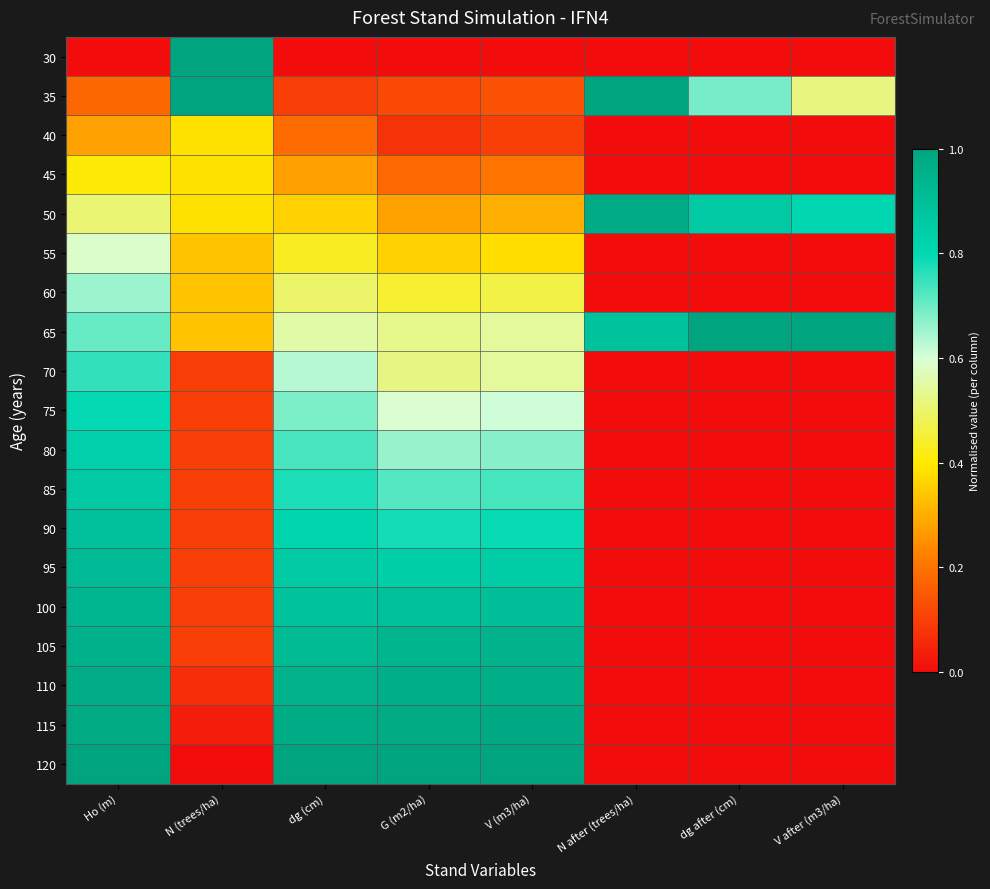

Reading left to right, extract all data points from this chart.

30: Ho (m)=0.0	N (trees/ha)=1.0	dg (cm)=0.0	G (m2/ha)=0.0	V (m3/ha)=0.0	N after (trees/ha)=0.0	dg after (cm)=0.0	V after (m3/ha)=0.0
35: Ho (m)=0.2	N (trees/ha)=1.0	dg (cm)=0.1	G (m2/ha)=0.1	V (m3/ha)=0.1	N after (trees/ha)=1.0	dg after (cm)=0.7	V after (m3/ha)=0.5
40: Ho (m)=0.3	N (trees/ha)=0.4	dg (cm)=0.2	G (m2/ha)=0.1	V (m3/ha)=0.1	N after (trees/ha)=0.0	dg after (cm)=0.0	V after (m3/ha)=0.0
45: Ho (m)=0.4	N (trees/ha)=0.4	dg (cm)=0.3	G (m2/ha)=0.2	V (m3/ha)=0.2	N after (trees/ha)=0.0	dg after (cm)=0.0	V after (m3/ha)=0.0
50: Ho (m)=0.5	N (trees/ha)=0.4	dg (cm)=0.4	G (m2/ha)=0.3	V (m3/ha)=0.3	N after (trees/ha)=1.0	dg after (cm)=0.9	V after (m3/ha)=0.8
55: Ho (m)=0.6	N (trees/ha)=0.3	dg (cm)=0.4	G (m2/ha)=0.4	V (m3/ha)=0.4	N after (trees/ha)=0.0	dg after (cm)=0.0	V after (m3/ha)=0.0
60: Ho (m)=0.7	N (trees/ha)=0.3	dg (cm)=0.5	G (m2/ha)=0.4	V (m3/ha)=0.5	N after (trees/ha)=0.0	dg after (cm)=0.0	V after (m3/ha)=0.0
65: Ho (m)=0.7	N (trees/ha)=0.3	dg (cm)=0.6	G (m2/ha)=0.5	V (m3/ha)=0.5	N after (trees/ha)=0.9	dg after (cm)=1.0	V after (m3/ha)=1.0
70: Ho (m)=0.8	N (trees/ha)=0.1	dg (cm)=0.6	G (m2/ha)=0.5	V (m3/ha)=0.5	N after (trees/ha)=0.0	dg after (cm)=0.0	V after (m3/ha)=0.0
75: Ho (m)=0.8	N (trees/ha)=0.1	dg (cm)=0.7	G (m2/ha)=0.6	V (m3/ha)=0.6	N after (trees/ha)=0.0	dg after (cm)=0.0	V after (m3/ha)=0.0
80: Ho (m)=0.8	N (trees/ha)=0.1	dg (cm)=0.7	G (m2/ha)=0.7	V (m3/ha)=0.7	N after (trees/ha)=0.0	dg after (cm)=0.0	V after (m3/ha)=0.0
85: Ho (m)=0.9	N (trees/ha)=0.1	dg (cm)=0.8	G (m2/ha)=0.7	V (m3/ha)=0.7	N after (trees/ha)=0.0	dg after (cm)=0.0	V after (m3/ha)=0.0
90: Ho (m)=0.9	N (trees/ha)=0.1	dg (cm)=0.8	G (m2/ha)=0.8	V (m3/ha)=0.8	N after (trees/ha)=0.0	dg after (cm)=0.0	V after (m3/ha)=0.0
95: Ho (m)=0.9	N (trees/ha)=0.1	dg (cm)=0.9	G (m2/ha)=0.8	V (m3/ha)=0.8	N after (trees/ha)=0.0	dg after (cm)=0.0	V after (m3/ha)=0.0
100: Ho (m)=0.9	N (trees/ha)=0.1	dg (cm)=0.9	G (m2/ha)=0.9	V (m3/ha)=0.9	N after (trees/ha)=0.0	dg after (cm)=0.0	V after (m3/ha)=0.0
105: Ho (m)=1.0	N (trees/ha)=0.1	dg (cm)=0.9	G (m2/ha)=0.9	V (m3/ha)=0.9	N after (trees/ha)=0.0	dg after (cm)=0.0	V after (m3/ha)=0.0
110: Ho (m)=1.0	N (trees/ha)=0.1	dg (cm)=0.9	G (m2/ha)=1.0	V (m3/ha)=1.0	N after (trees/ha)=0.0	dg after (cm)=0.0	V after (m3/ha)=0.0
115: Ho (m)=1.0	N (trees/ha)=0.0	dg (cm)=1.0	G (m2/ha)=1.0	V (m3/ha)=1.0	N after (trees/ha)=0.0	dg after (cm)=0.0	V after (m3/ha)=0.0
120: Ho (m)=1.0	N (trees/ha)=0.0	dg (cm)=1.0	G (m2/ha)=1.0	V (m3/ha)=1.0	N after (trees/ha)=0.0	dg after (cm)=0.0	V after (m3/ha)=0.0